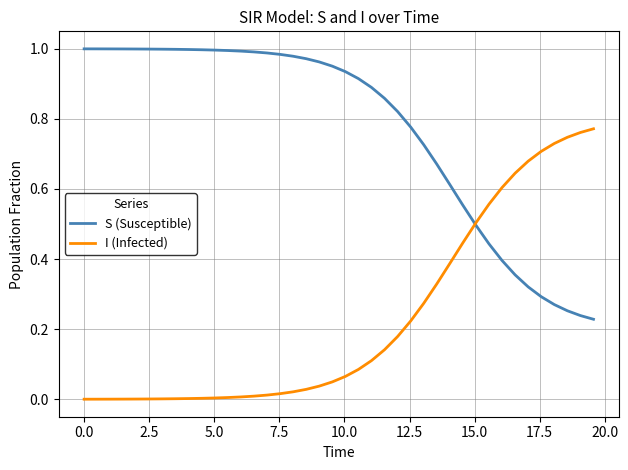

What are all the series names shown in the legend?

S (Susceptible), I (Infected)